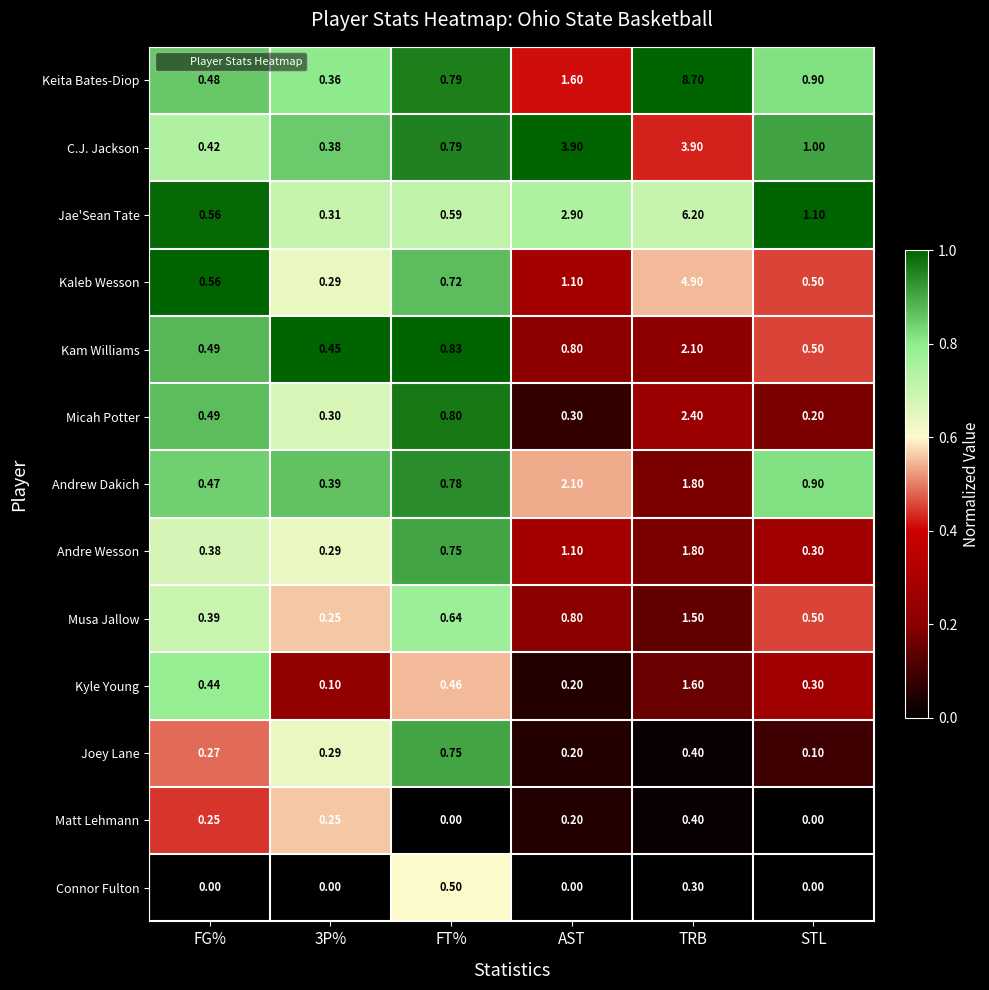

Which series changed the most between FT% and STL?

Joey Lane